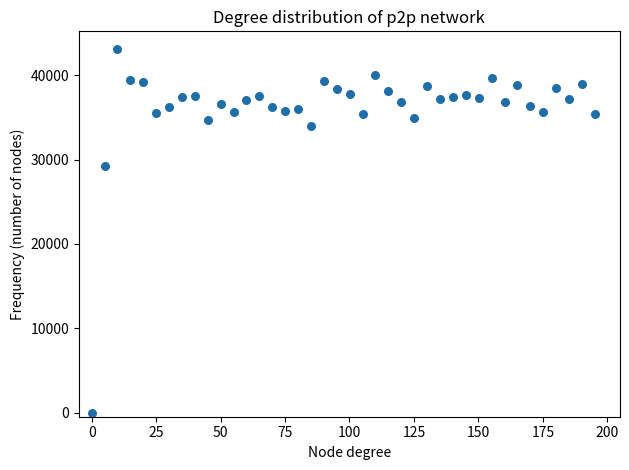

What Y value in the scatter plot is closest to 21536?

29286.6